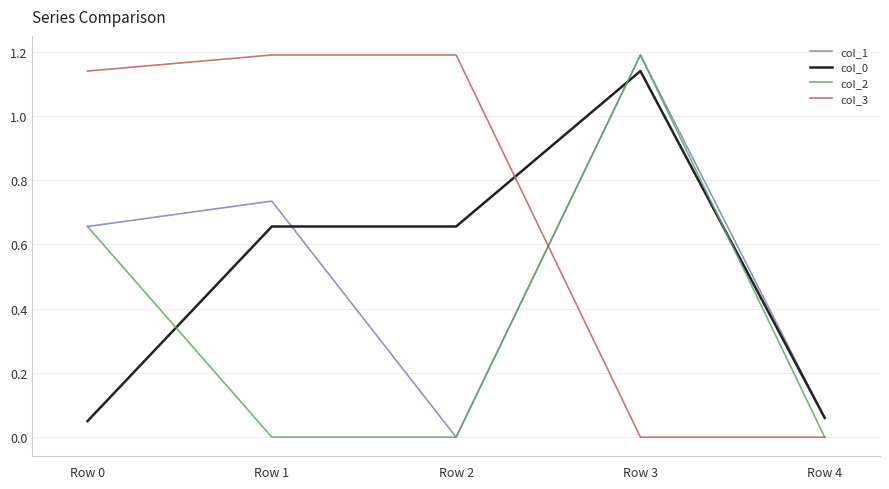

Is it true that col_3 equals 0.0 at Row 3?

True